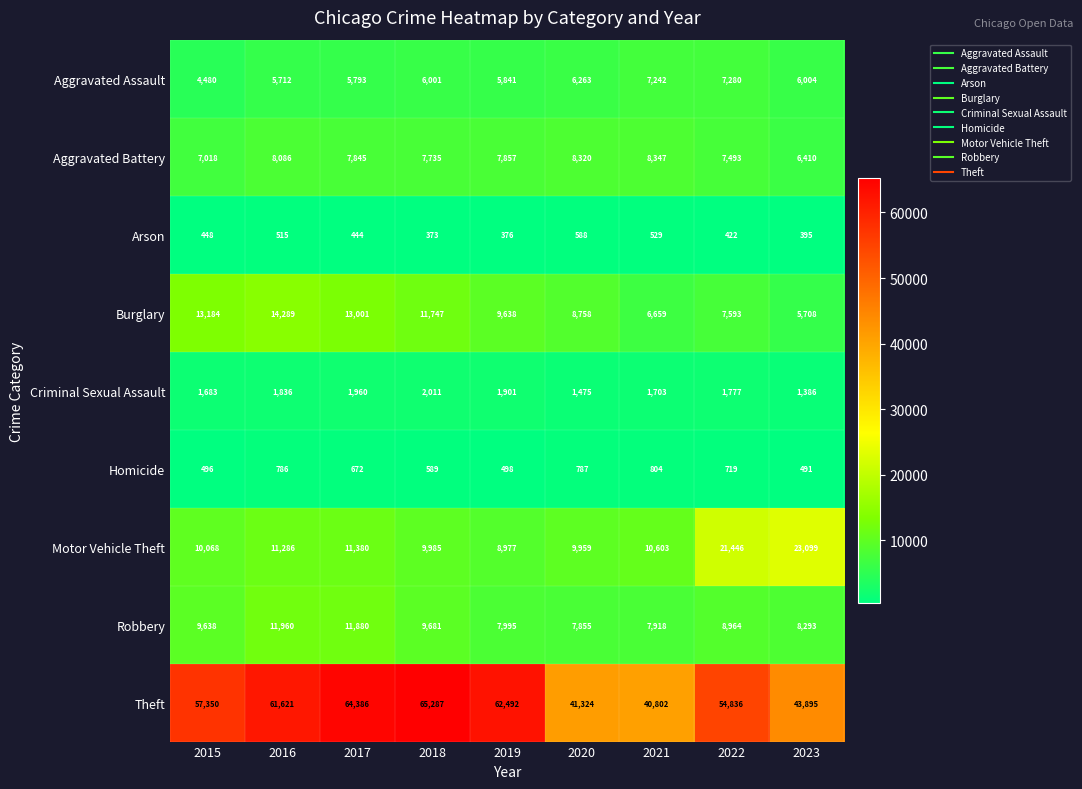

The value of Criminal Sexual Assault at 2015 is 1683. True or false?

True